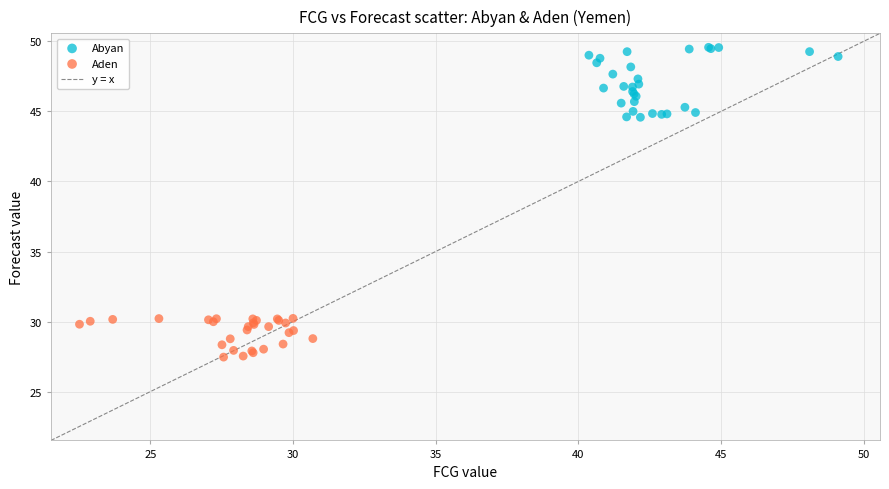

Which series reaches the minimum Y coordinate?

Aden